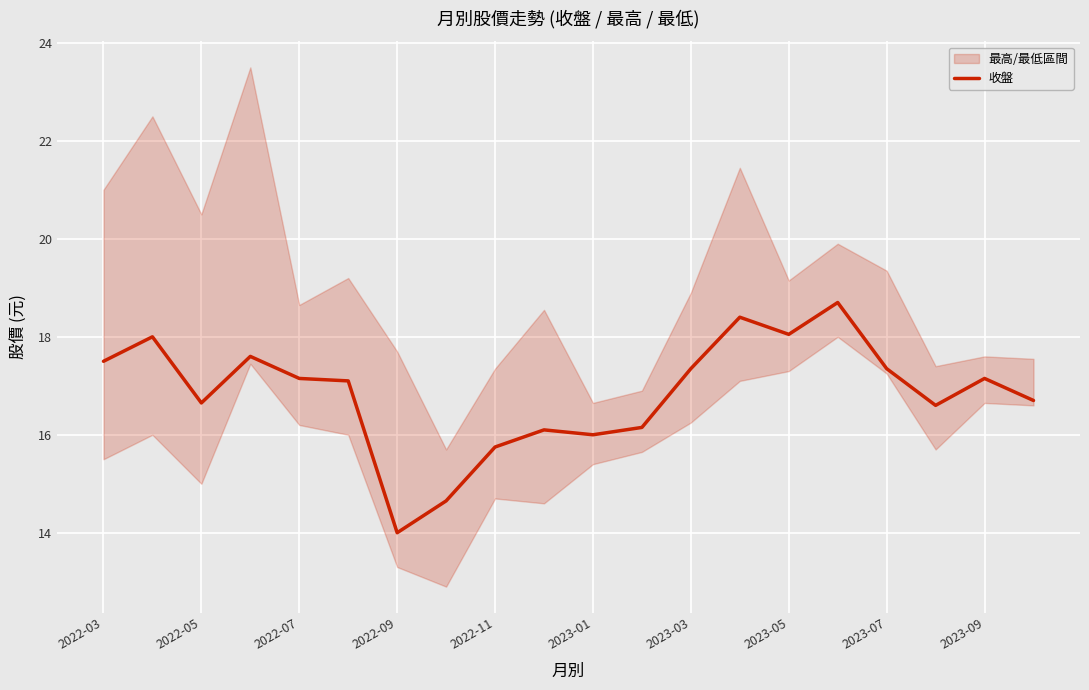

The 收盤 series shows 17.5 at 2022-03. True or false?

True